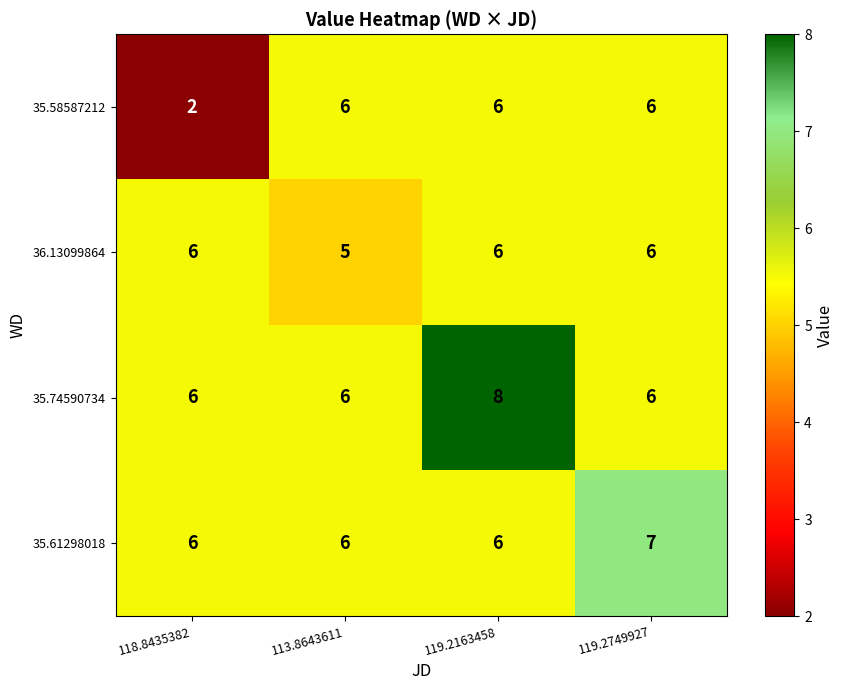

At which category does the chart reach its peak across all series?

119.2163458